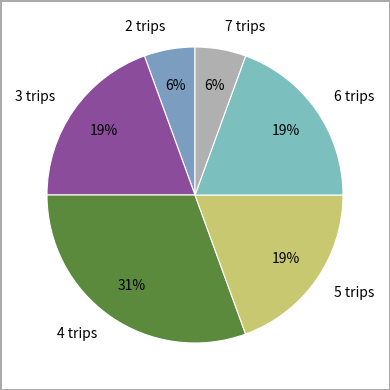

What percentage is the 7 trips slice, to the nearest percent?

6%